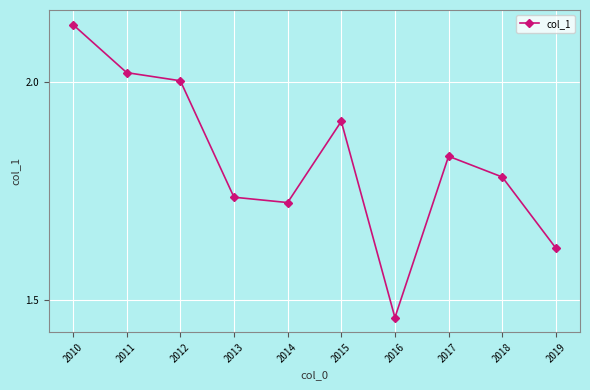

Which category has the highest value across all series?

2010